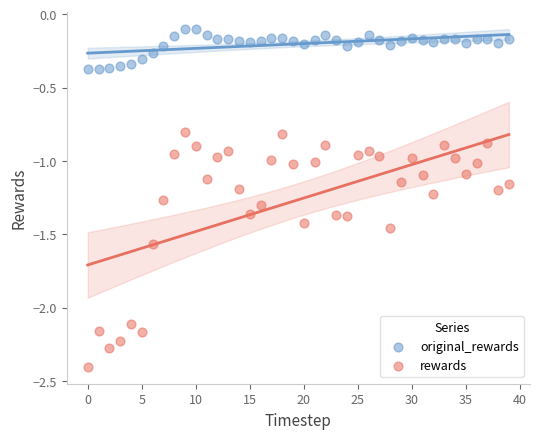

Which series has the widest spread of Y values?

rewards